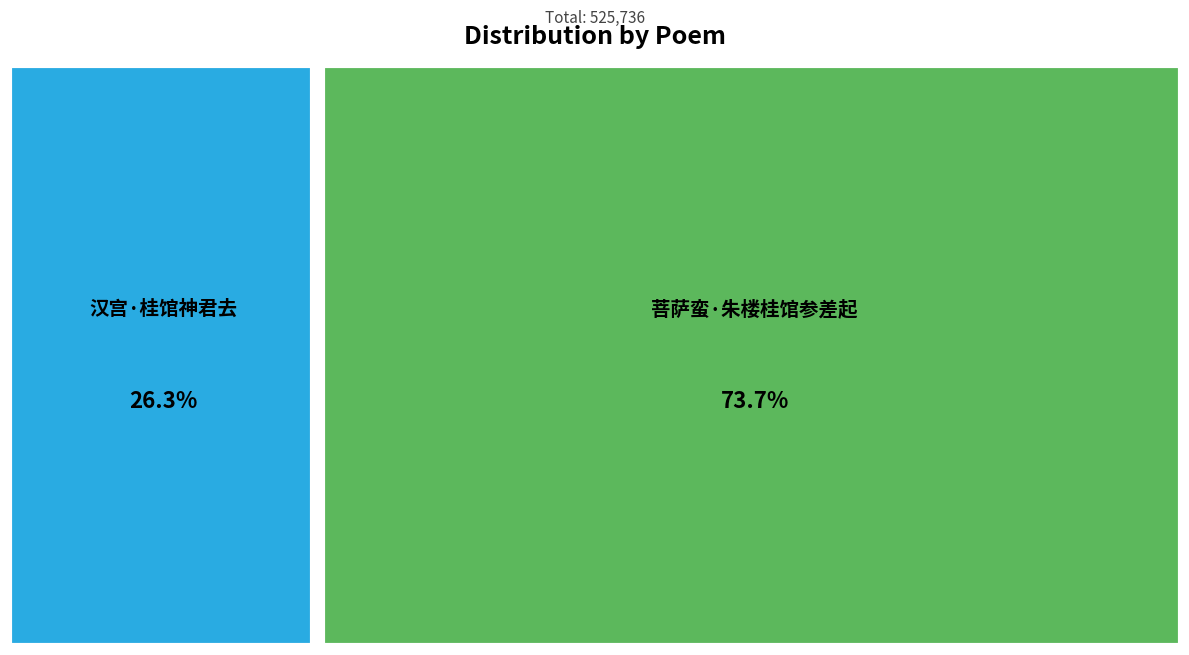

Is it true that 菩萨蛮·朱楼桂馆参差起 is 74% of the pie?

True